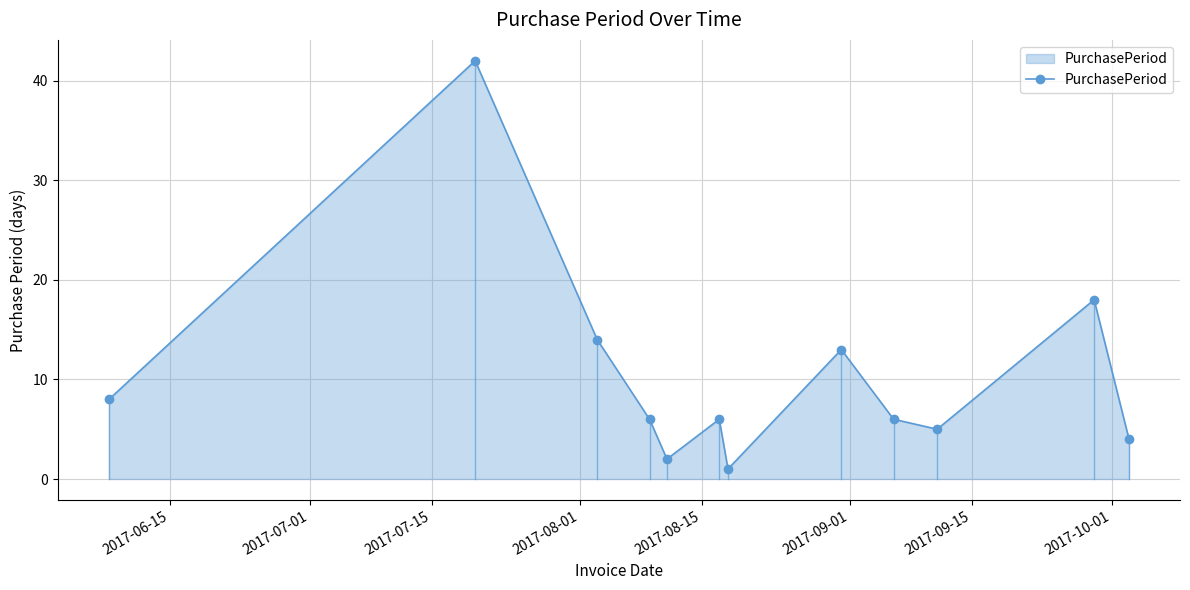

What is the difference between the maximum and second lowest values?

40